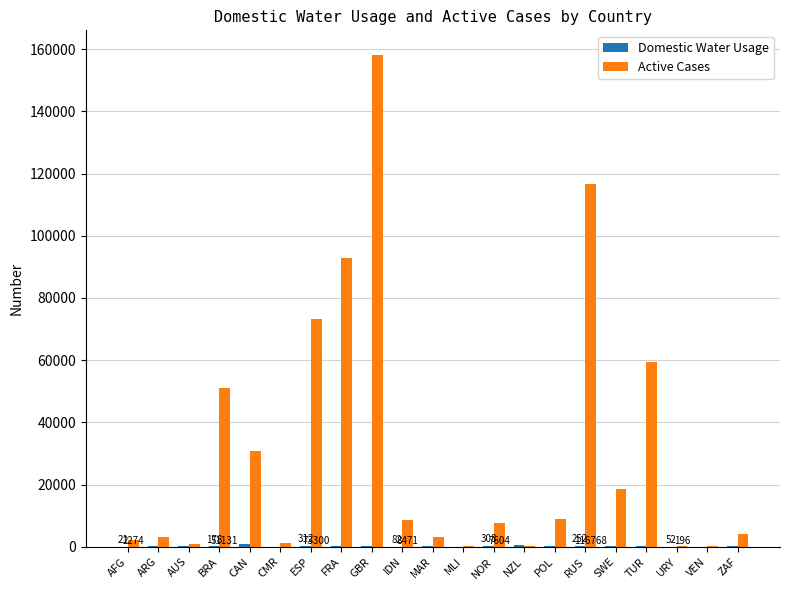

Between AUS and RUS, which series saw the biggest shift?

Active Cases